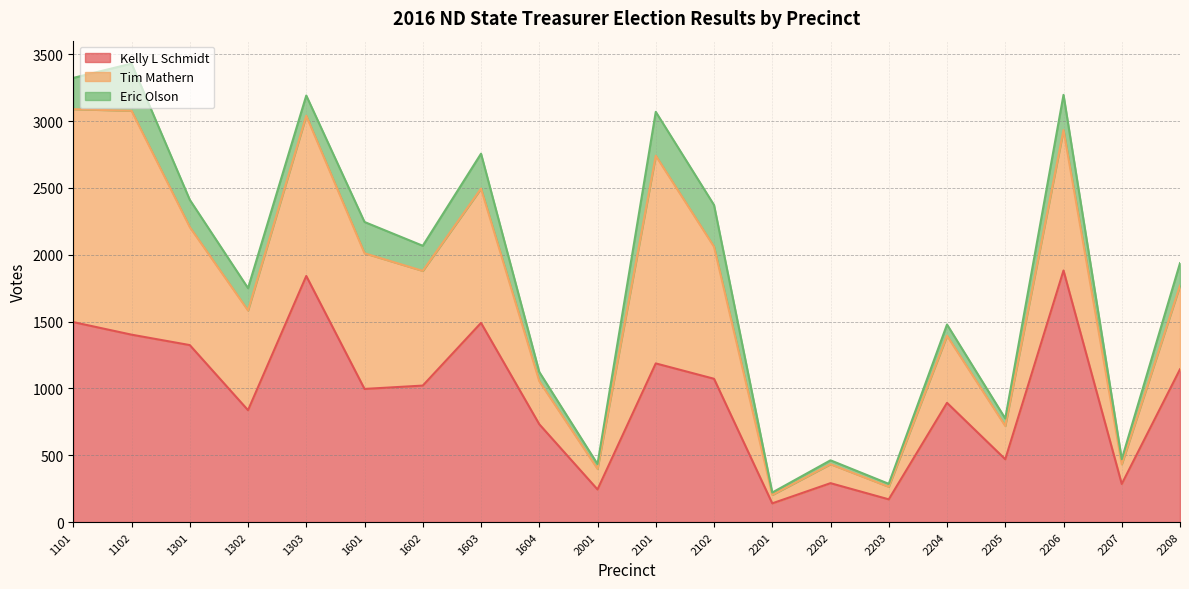

At which label does Eric Olson reach its peak?

1102